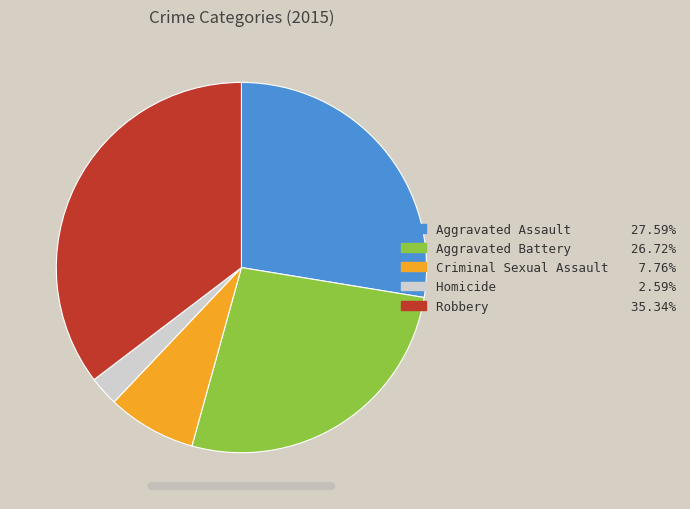

Is Aggravated Battery the majority of the pie?

No